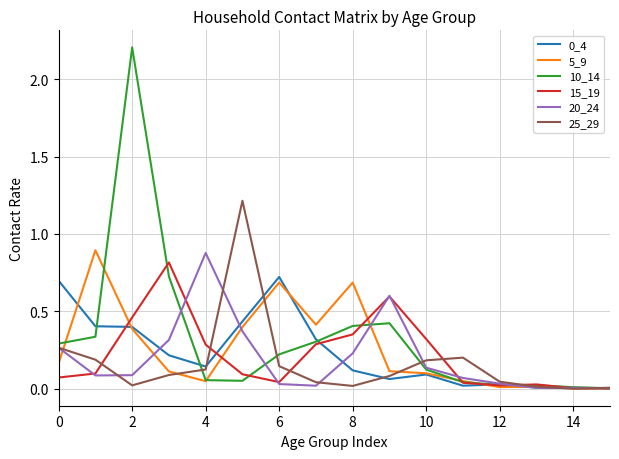

What is the highest value of the 10_14 series?

2.2